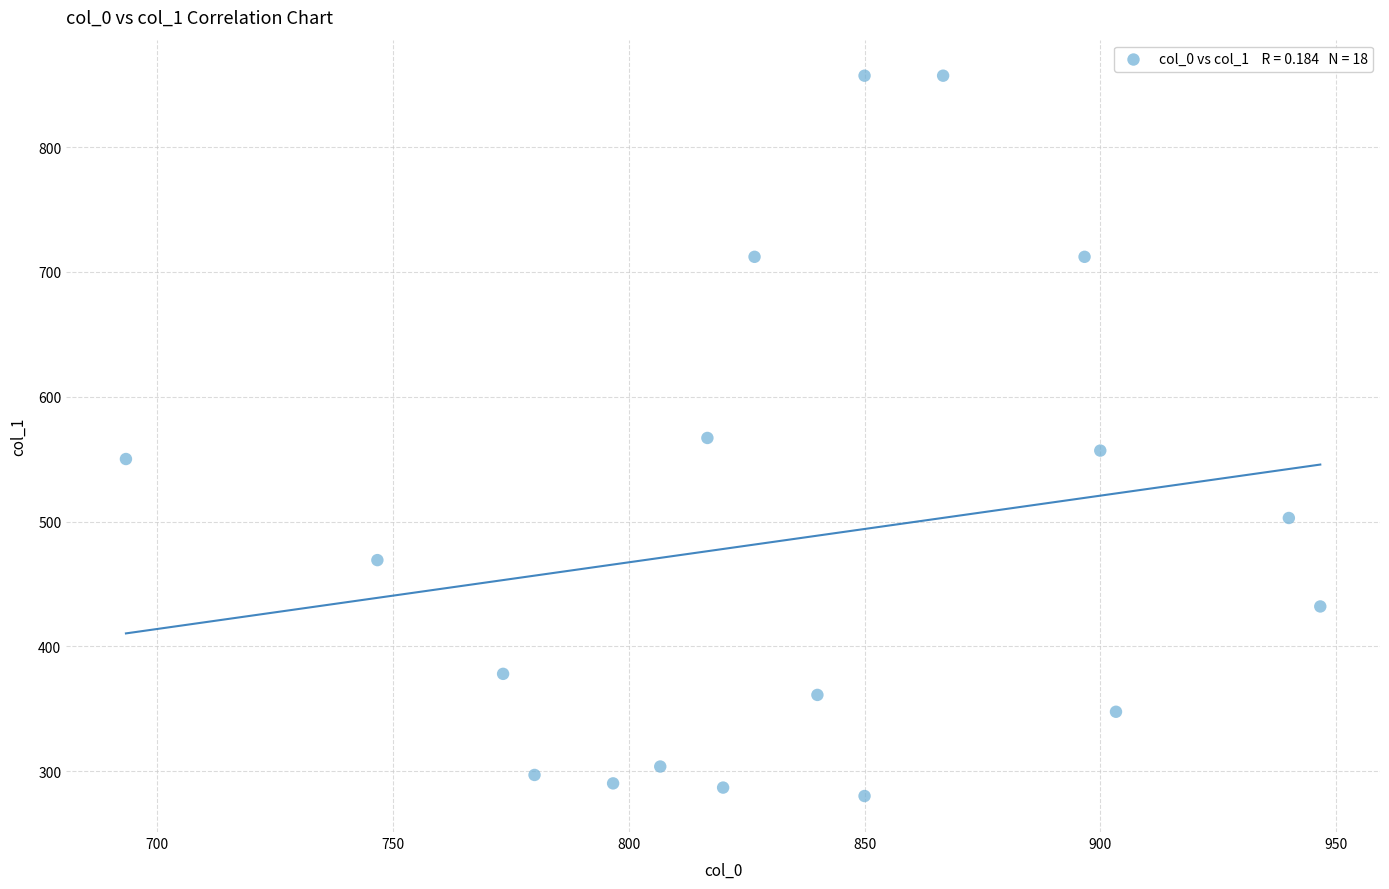

What is the range of Y values (max minus min)?

577.1